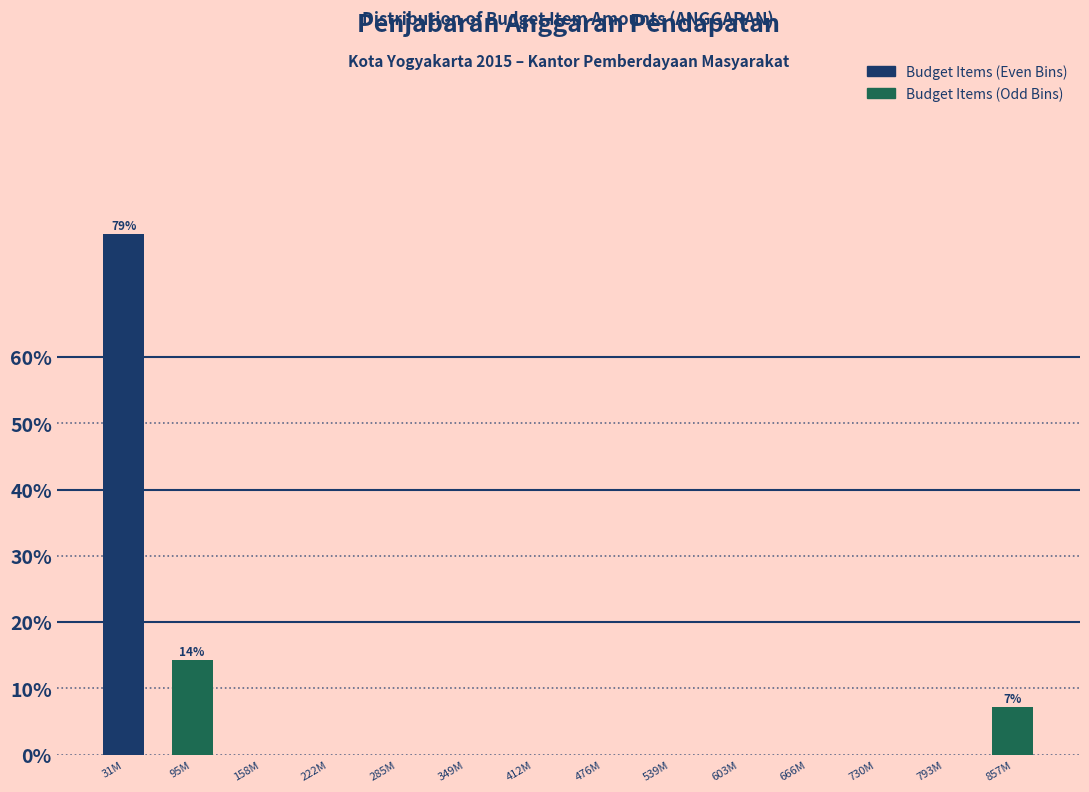

Reading left to right, list all the values displayed in this chart.

31M=78.6	95M=14.3	158M=0.0	222M=0.0	285M=0.0	349M=0.0	412M=0.0	476M=0.0	539M=0.0	603M=0.0	666M=0.0	730M=0.0	793M=0.0	857M=7.1